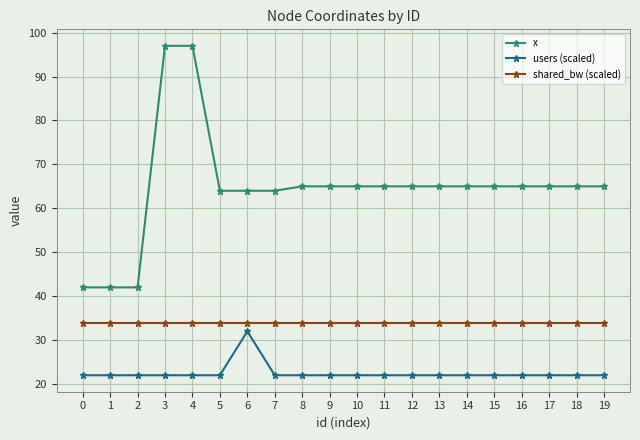

What is the value of the users (scaled) point at the 19th from the left?

22